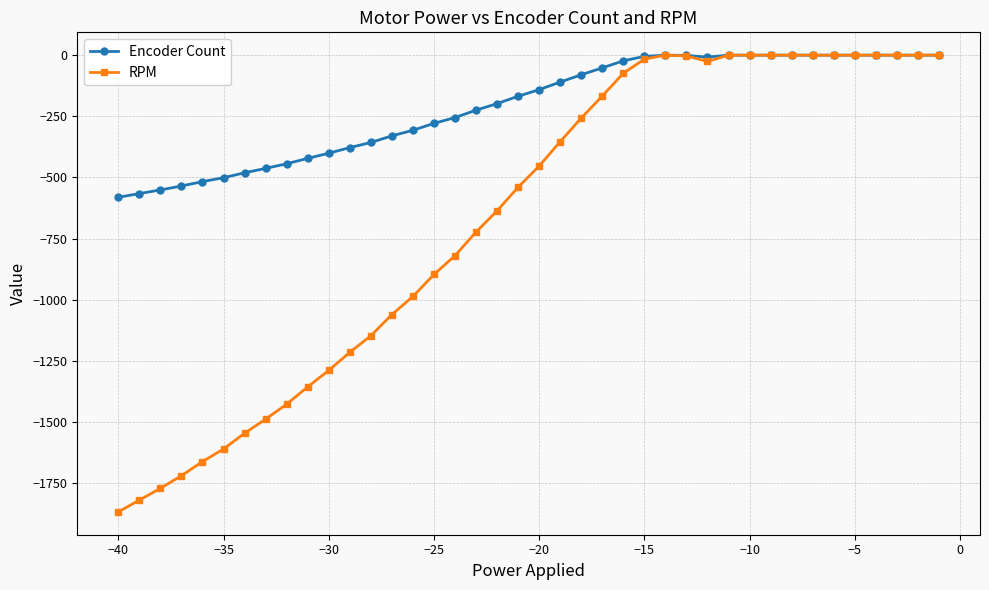

Which series has the largest total across all categories?

Encoder Count